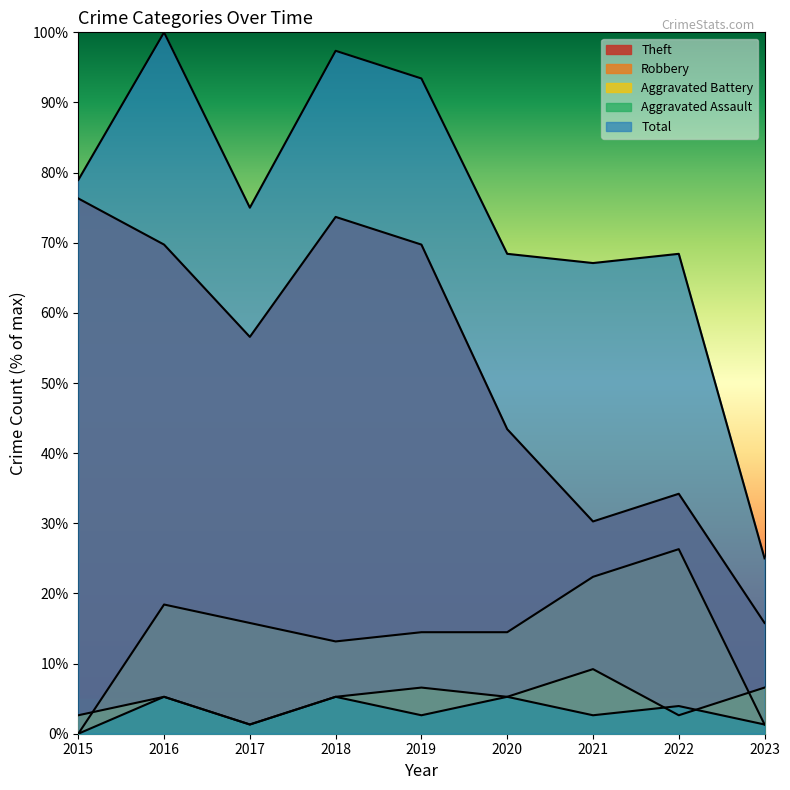

At which category does Total reach its first local valley?

2017